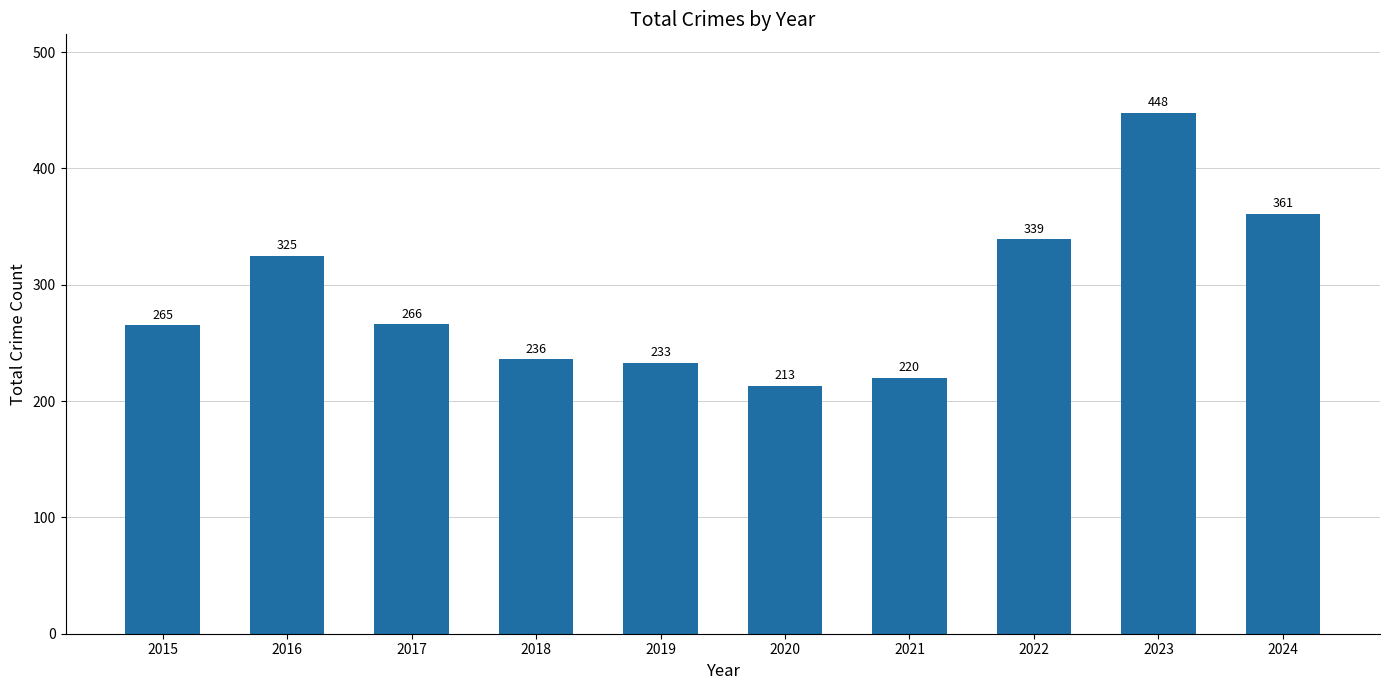

What is the change in value from 2017 to 2019?

-33